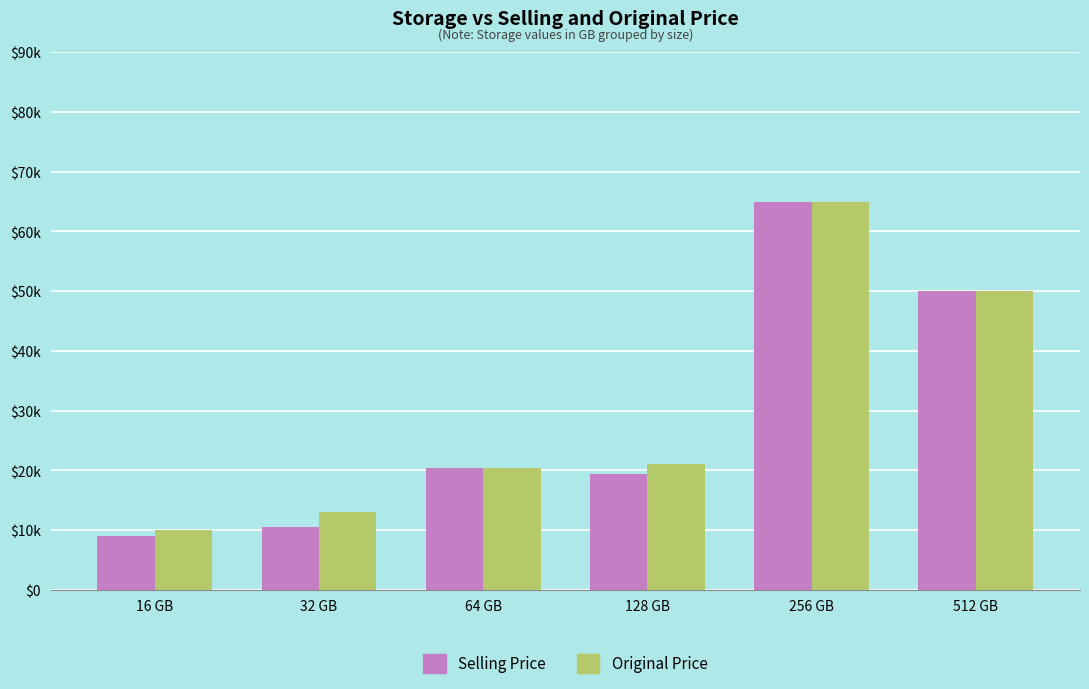

What is the total value across all series at 256 GB?

129800